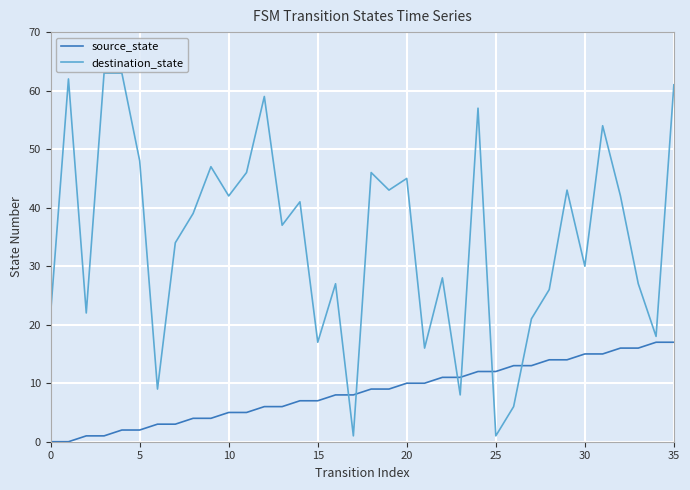

True or false: source_state and destination_state intersect in this chart.

True